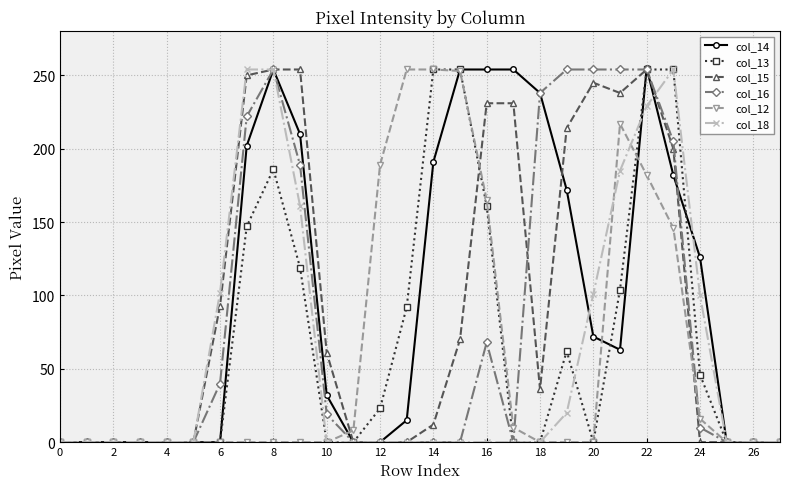

Which series has the largest range (max minus min)?

col_14